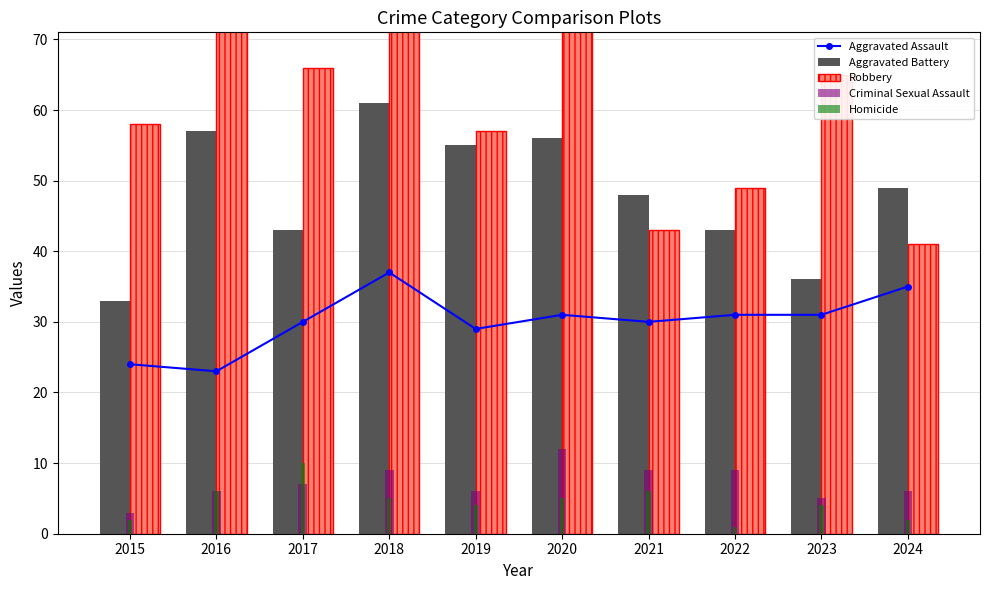

At which category is the sum across all series the highest?

2018